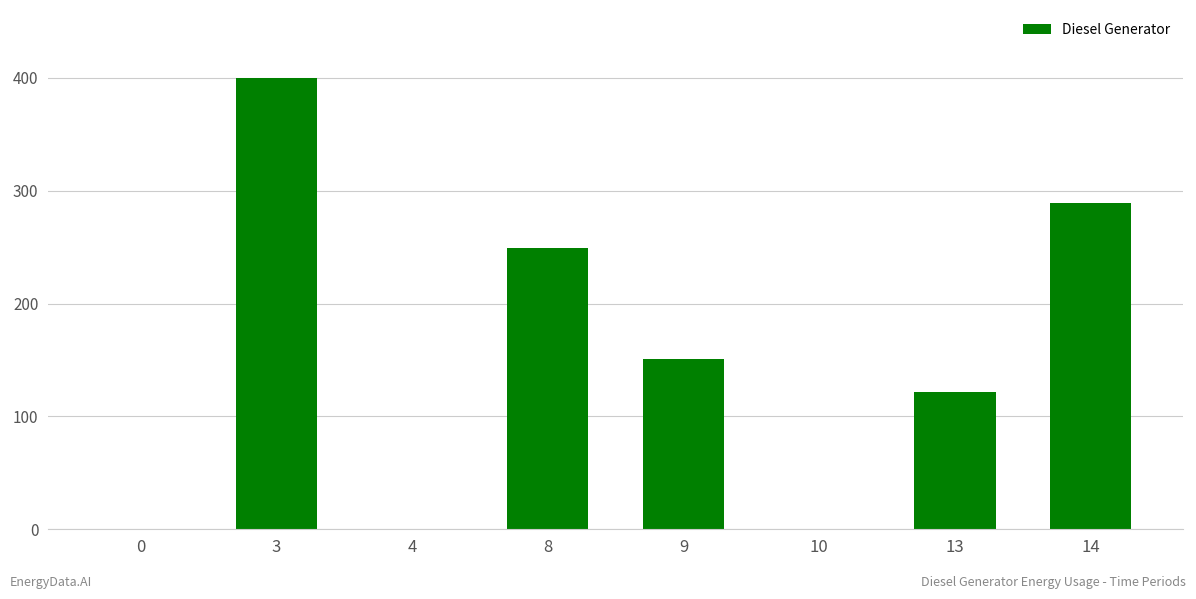

What is the greatest value displayed?

400